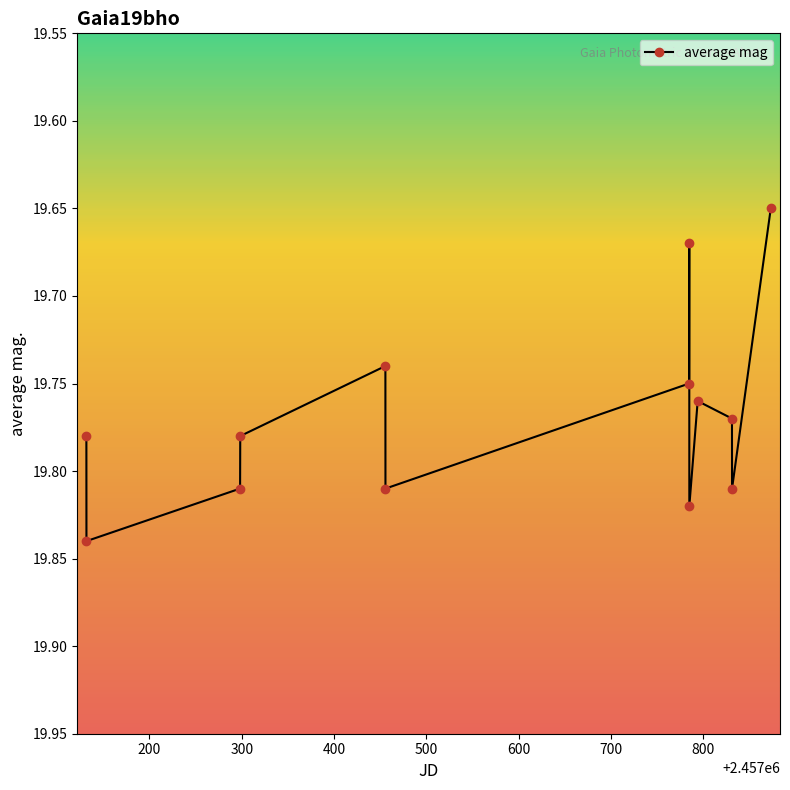

What is the difference between the second highest and minimum values?

0.2